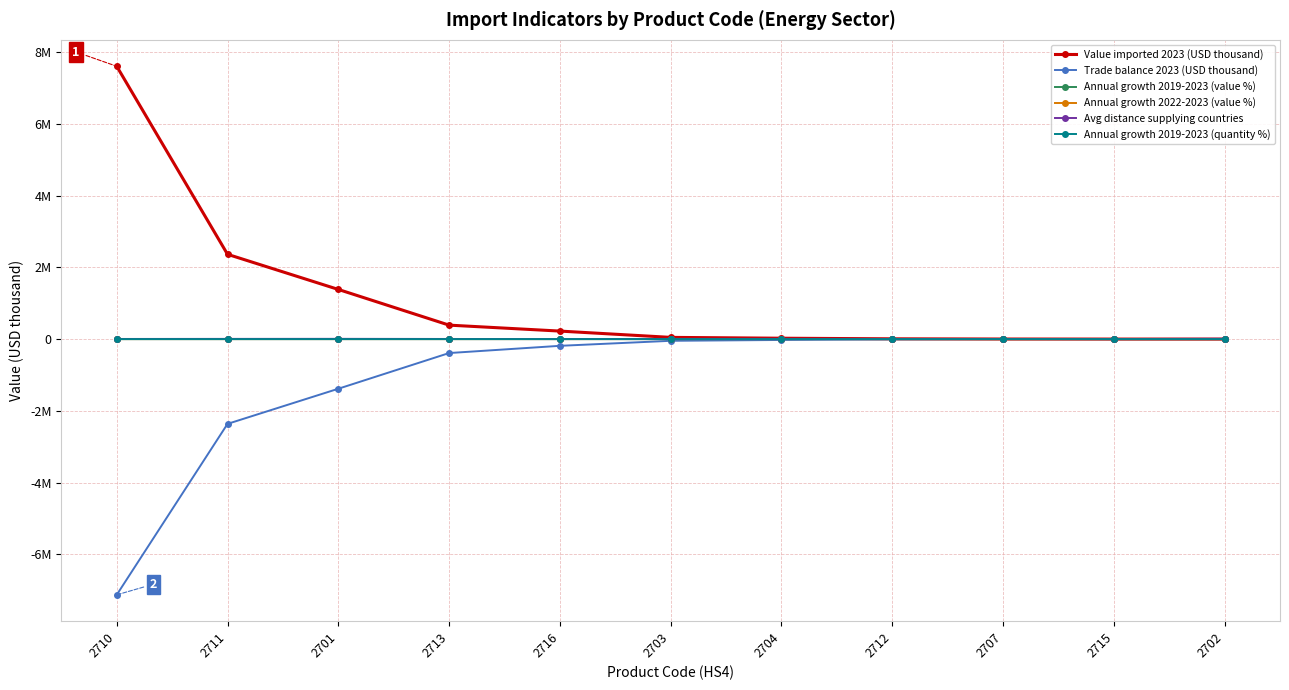

At which category does the chart reach its minimum across all series?

2710